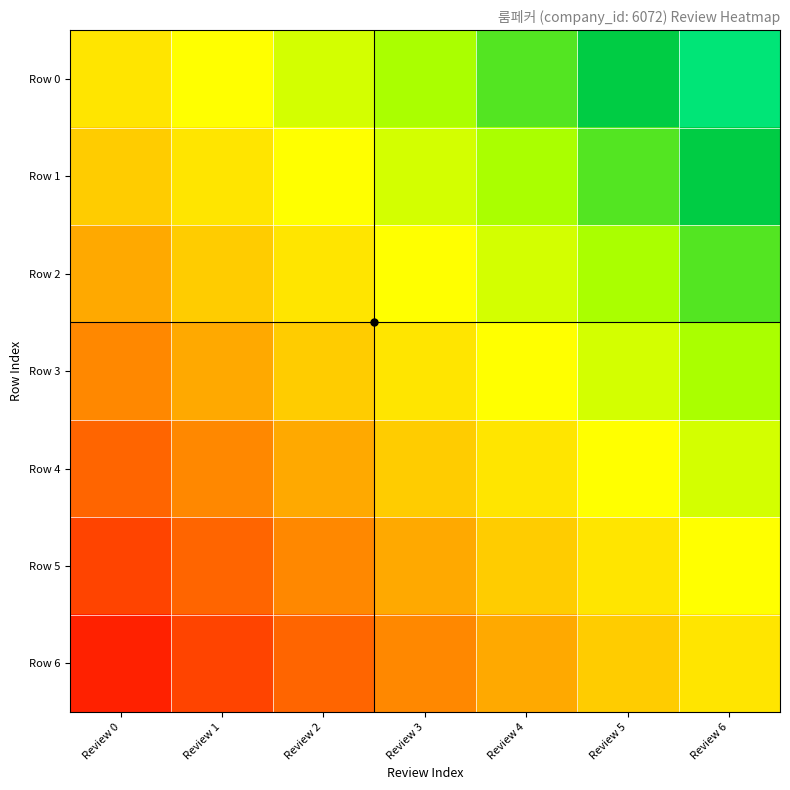

Rank the series by their maximum value, from lowest to highest.

Row 6, Row 5, Row 4, Row 3, Row 2, Row 1, Row 0